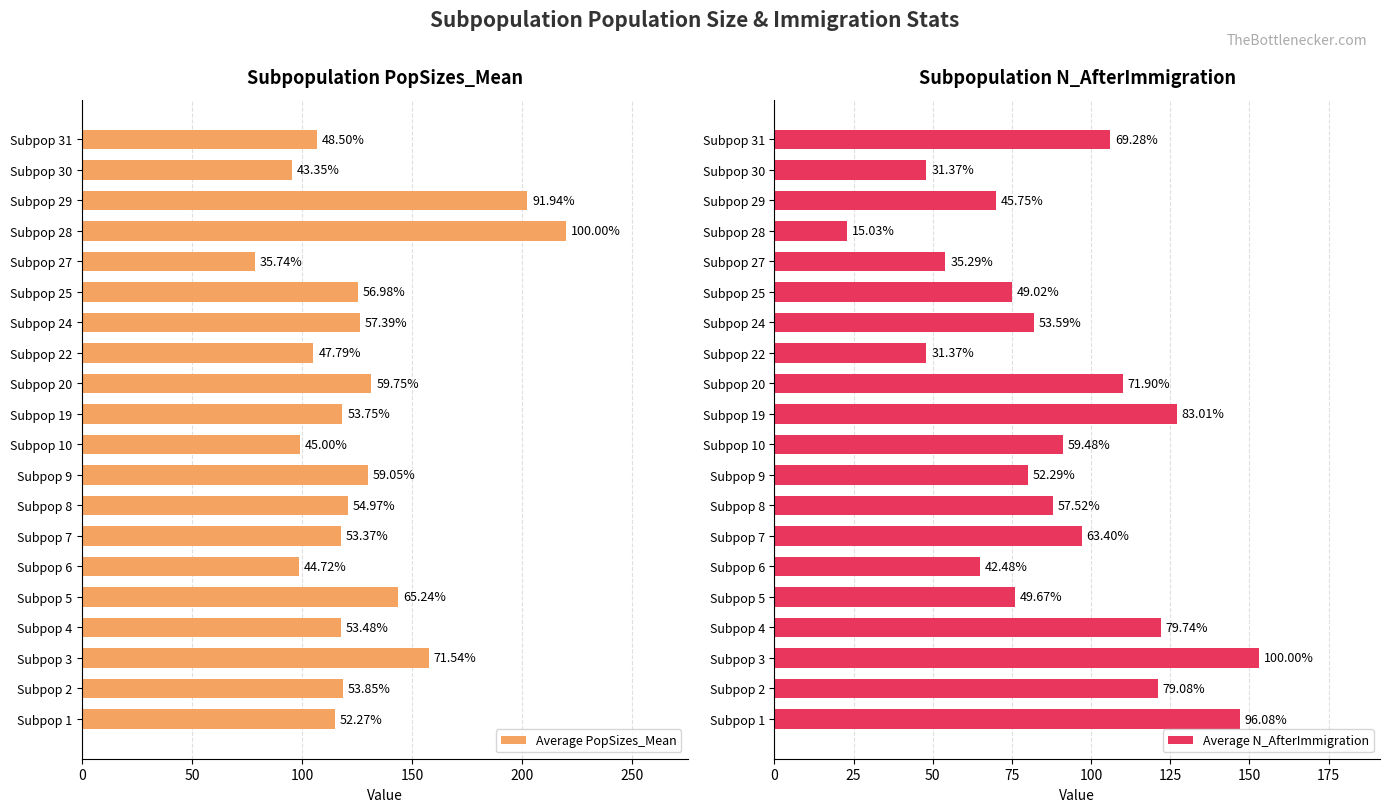

How many data points in Average PopSizes_Mean are above 118?

11